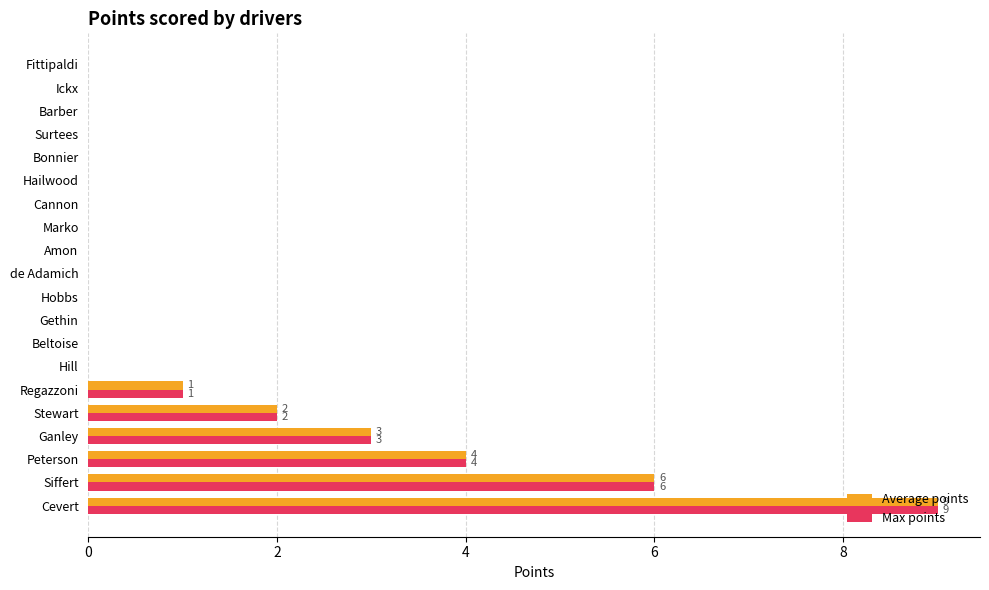

What are all the series names shown in the legend?

Average points, Max points